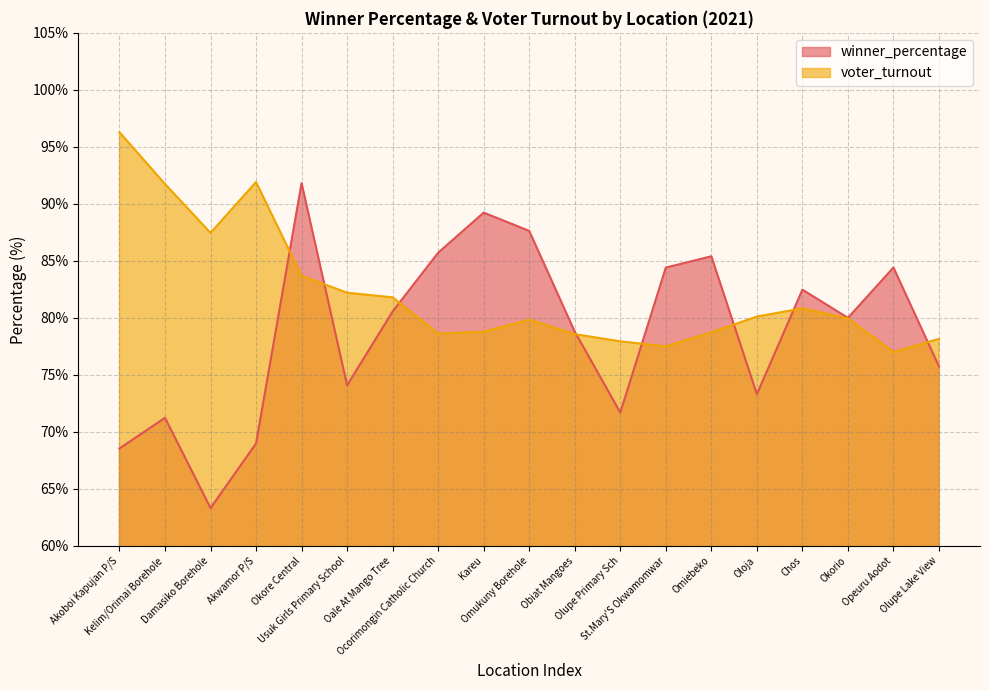

What position from the right is St.Mary'S Okwamomwar?

7